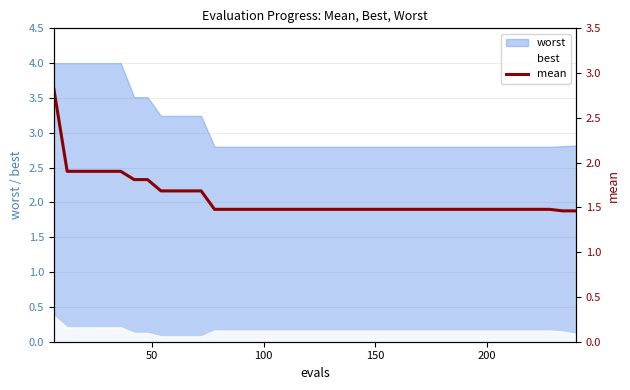

What is the maximum value for best?

0.4